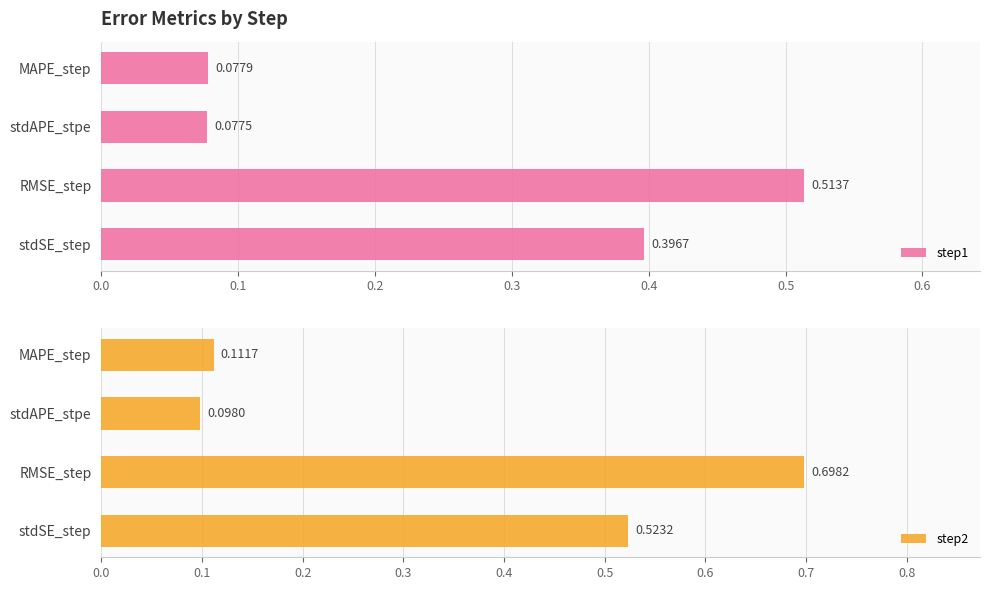

At which label does step1 reach its peak?

RMSE_step